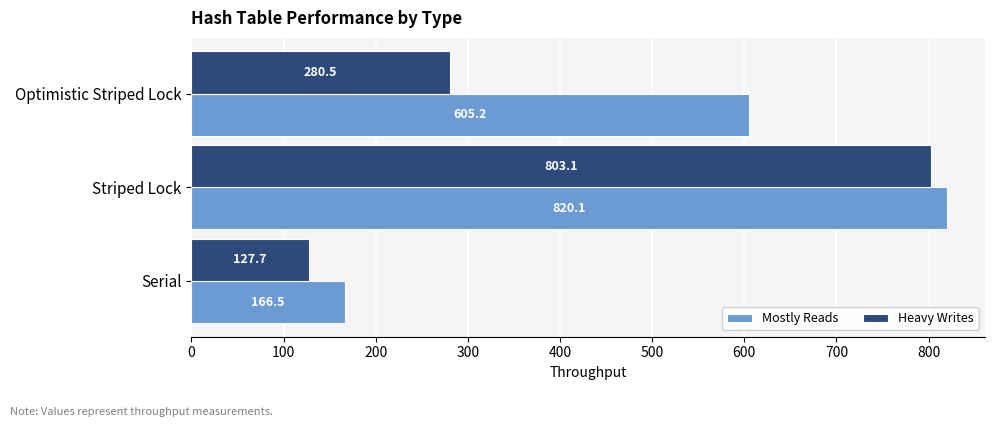

At Serial, list the series in order from largest to smallest.

Mostly Reads, Heavy Writes